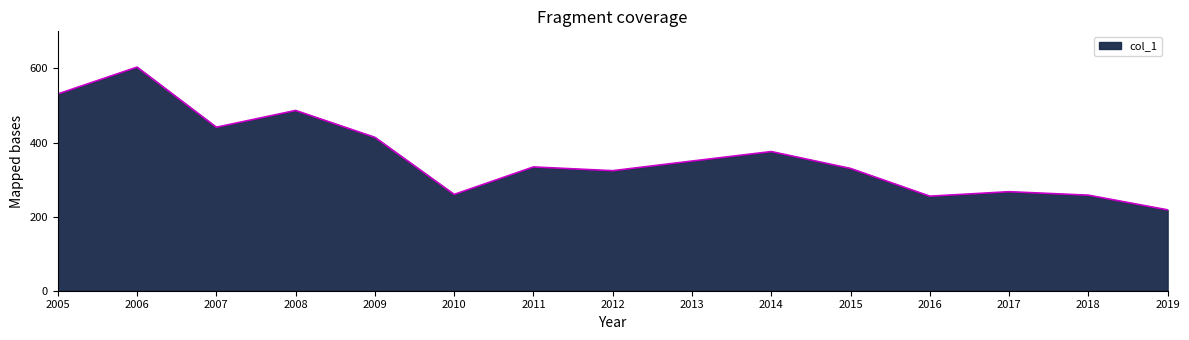

Is it true that the value at 2008 is 486.5?

True